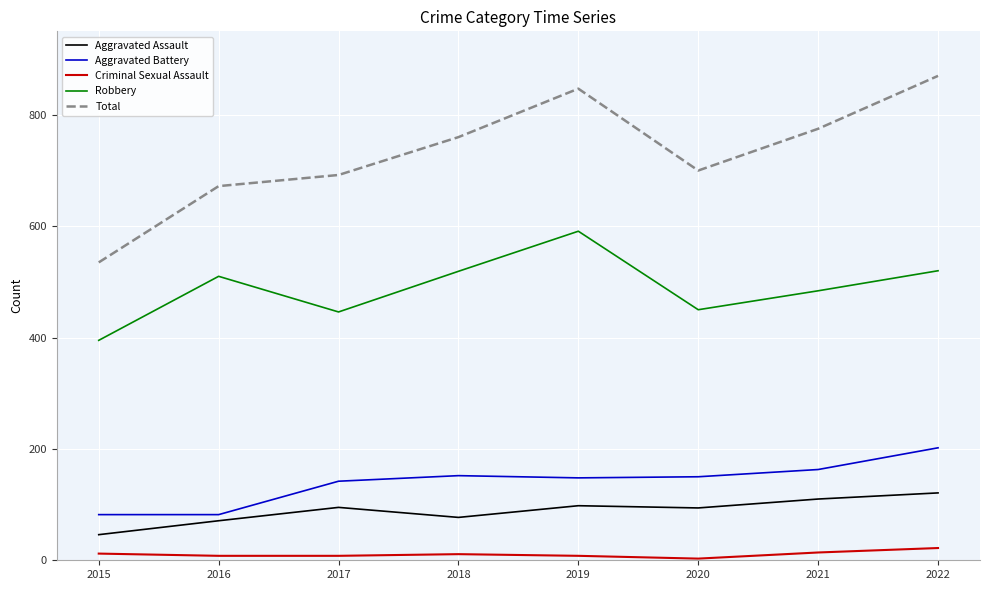

What are all the series names shown in the legend?

Aggravated Assault, Aggravated Battery, Criminal Sexual Assault, Robbery, Total